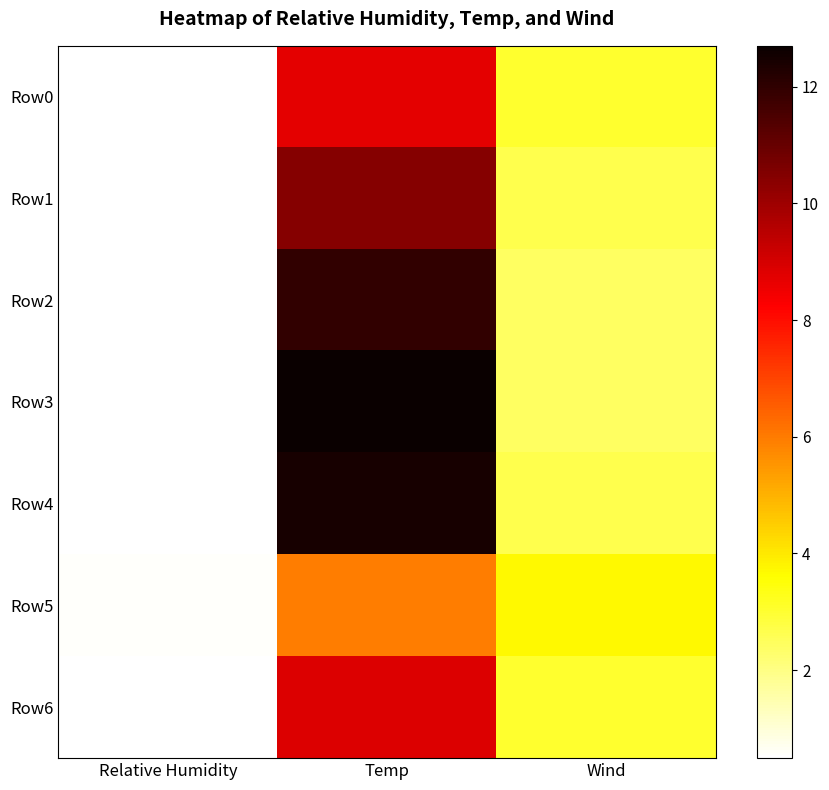

What is the smallest value displayed?

0.5